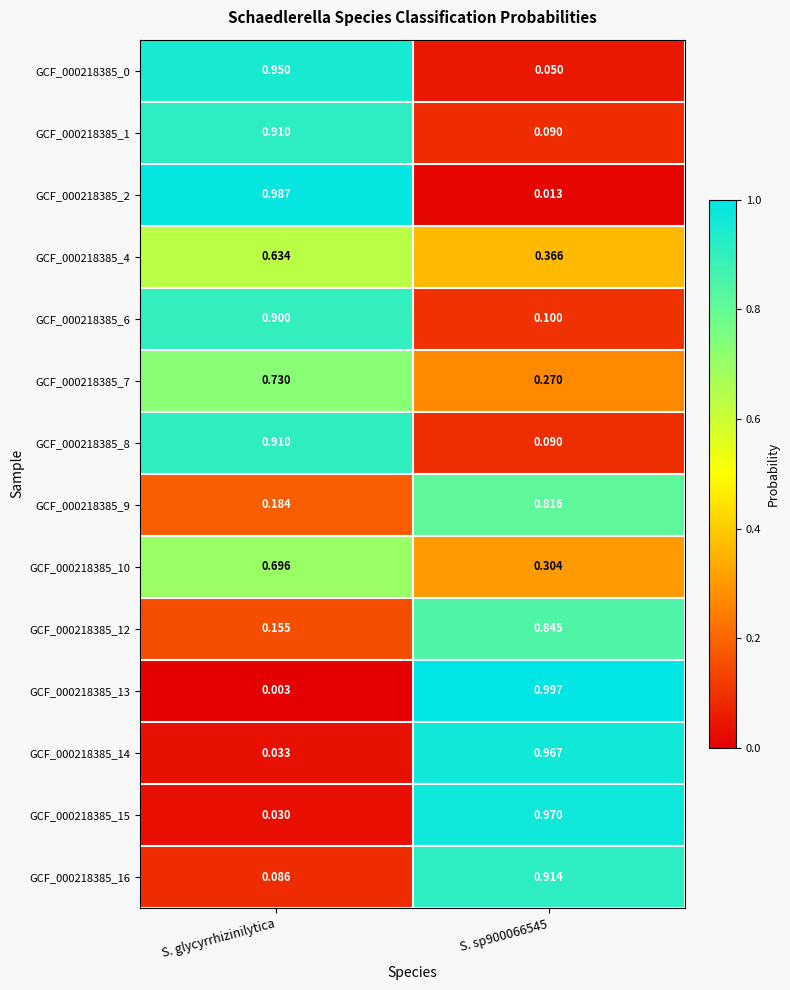

Where is GCF_000218385_13 nearest to the value 0?

S. glycyrrhizinilytica